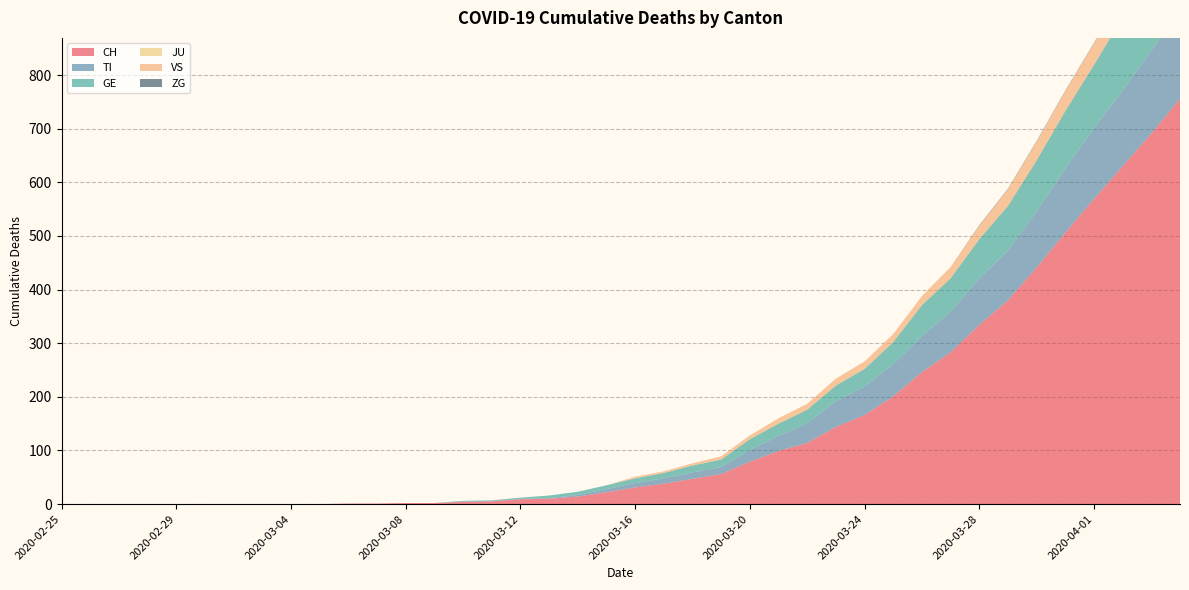

Reading right to left, extract all data points from this chart.

CH: 2020-04-04=756	2020-04-03=691	2020-04-02=630	2020-04-01=569	2020-03-31=506	2020-03-30=441	2020-03-29=380	2020-03-28=334	2020-03-27=283	2020-03-26=246	2020-03-25=201	2020-03-24=166	2020-03-23=144	2020-03-22=114	2020-03-21=99	2020-03-20=79	2020-03-19=56	2020-03-18=47	2020-03-17=38	2020-03-16=31	2020-03-15=22	2020-03-14=14	2020-03-13=10	2020-03-12=9	2020-03-11=5	2020-03-10=4	2020-03-09=2	2020-03-08=2	2020-03-07=1	2020-03-06=1	2020-03-05=0	2020-03-04=0	2020-03-03=0	2020-03-02=0	2020-03-01=0	2020-02-29=0	2020-02-28=0	2020-02-27=0	2020-02-26=0	2020-02-25=0
TI: 2020-04-04=165	2020-04-03=155	2020-04-02=141	2020-04-01=132	2020-03-31=120	2020-03-30=105	2020-03-29=93	2020-03-28=87	2020-03-27=76	2020-03-26=67	2020-03-25=60	2020-03-24=53	2020-03-23=48	2020-03-22=37	2020-03-21=28	2020-03-20=22	2020-03-19=13	2020-03-18=12	2020-03-17=10	2020-03-16=8	2020-03-15=6	2020-03-14=3	2020-03-13=1	2020-03-12=1	2020-03-11=1	2020-03-10=1	2020-03-09=0	2020-03-08=0	2020-03-07=0	2020-03-06=0	2020-03-05=0	2020-03-04=0	2020-03-03=0	2020-03-02=0	2020-03-01=0	2020-02-29=0	2020-02-28=0	2020-02-27=0	2020-02-26=0	2020-02-25=0
GE: 2020-04-04=166	2020-04-03=155	2020-04-02=137	2020-04-01=118	2020-03-31=107	2020-03-30=95	2020-03-29=83	2020-03-28=73	2020-03-27=62	2020-03-26=58	2020-03-25=41	2020-03-24=33	2020-03-23=29	2020-03-22=25	2020-03-21=23	2020-03-20=20	2020-03-19=14	2020-03-18=13	2020-03-17=10	2020-03-16=9	2020-03-15=7	2020-03-14=6	2020-03-13=5	2020-03-12=2	2020-03-11=1	2020-03-10=1	2020-03-09=0	2020-03-08=0	2020-03-07=0	2020-03-06=0	2020-03-05=0	2020-03-04=0	2020-03-03=0	2020-03-02=0	2020-03-01=0	2020-02-29=0	2020-02-28=0	2020-02-27=0	2020-02-26=0	2020-02-25=0
JU: 2020-04-04=0	2020-04-03=0	2020-04-02=0	2020-04-01=0	2020-03-31=0	2020-03-30=0	2020-03-29=0	2020-03-28=0	2020-03-27=0	2020-03-26=0	2020-03-25=0	2020-03-24=0	2020-03-23=0	2020-03-22=0	2020-03-21=0	2020-03-20=0	2020-03-19=0	2020-03-18=0	2020-03-17=0	2020-03-16=0	2020-03-15=0	2020-03-14=0	2020-03-13=0	2020-03-12=0	2020-03-11=0	2020-03-10=0	2020-03-09=0	2020-03-08=0	2020-03-07=0	2020-03-06=0	2020-03-05=0	2020-03-04=0	2020-03-03=0	2020-03-02=0	2020-03-01=0	2020-02-29=0	2020-02-28=0	2020-02-27=0	2020-02-26=0	2020-02-25=0
VS: 2020-04-04=53	2020-04-03=51	2020-04-02=47	2020-04-01=40	2020-03-31=37	2020-03-30=35	2020-03-29=31	2020-03-28=25	2020-03-27=21	2020-03-26=17	2020-03-25=15	2020-03-24=14	2020-03-23=13	2020-03-22=11	2020-03-21=10	2020-03-20=7	2020-03-19=6	2020-03-18=4	2020-03-17=3	2020-03-16=3	2020-03-15=0	2020-03-14=0	2020-03-13=0	2020-03-12=0	2020-03-11=0	2020-03-10=0	2020-03-09=0	2020-03-08=0	2020-03-07=0	2020-03-06=0	2020-03-05=0	2020-03-04=0	2020-03-03=0	2020-03-02=0	2020-03-01=0	2020-02-29=0	2020-02-28=0	2020-02-27=0	2020-02-26=0	2020-02-25=0
ZG: 2020-04-04=2	2020-04-03=1	2020-04-02=1	2020-04-01=1	2020-03-31=1	2020-03-30=1	2020-03-29=1	2020-03-28=1	2020-03-27=0	2020-03-26=0	2020-03-25=0	2020-03-24=0	2020-03-23=0	2020-03-22=0	2020-03-21=0	2020-03-20=0	2020-03-19=0	2020-03-18=0	2020-03-17=0	2020-03-16=0	2020-03-15=0	2020-03-14=0	2020-03-13=0	2020-03-12=0	2020-03-11=0	2020-03-10=0	2020-03-09=0	2020-03-08=0	2020-03-07=0	2020-03-06=0	2020-03-05=0	2020-03-04=0	2020-03-03=0	2020-03-02=0	2020-03-01=0	2020-02-29=0	2020-02-28=0	2020-02-27=0	2020-02-26=0	2020-02-25=0